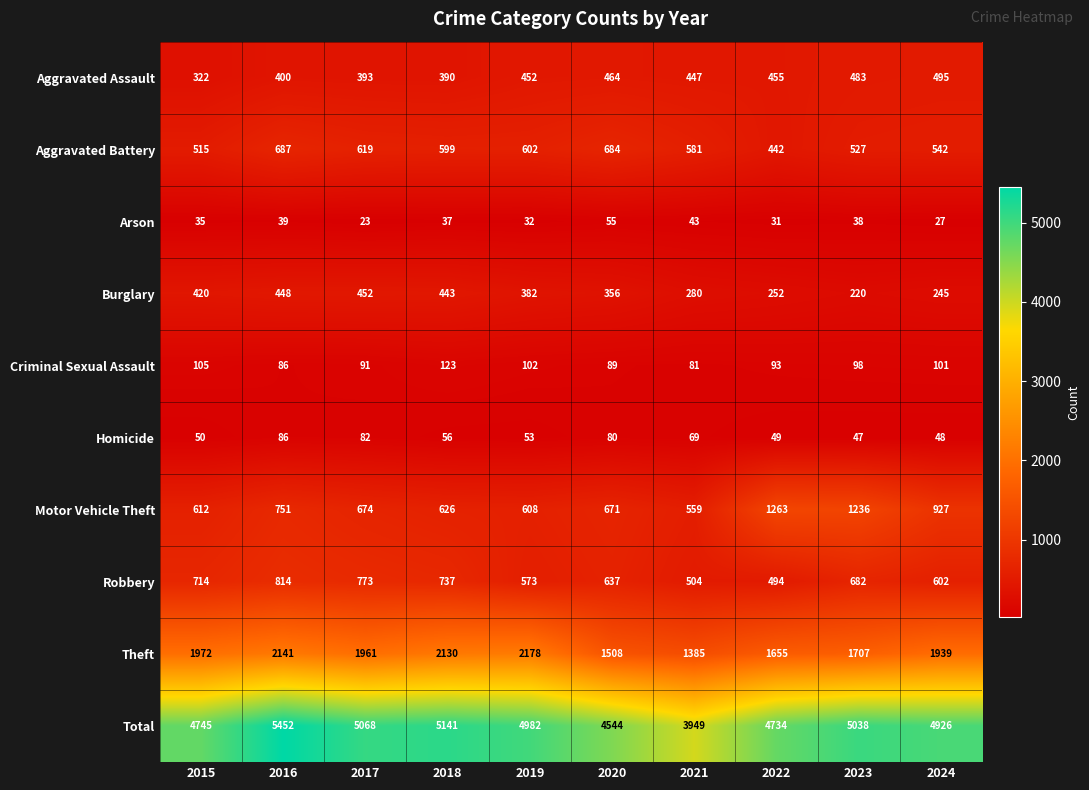

At 2020, list the series in order from largest to smallest.

Total, Theft, Aggravated Battery, Motor Vehicle Theft, Robbery, Aggravated Assault, Burglary, Criminal Sexual Assault, Homicide, Arson